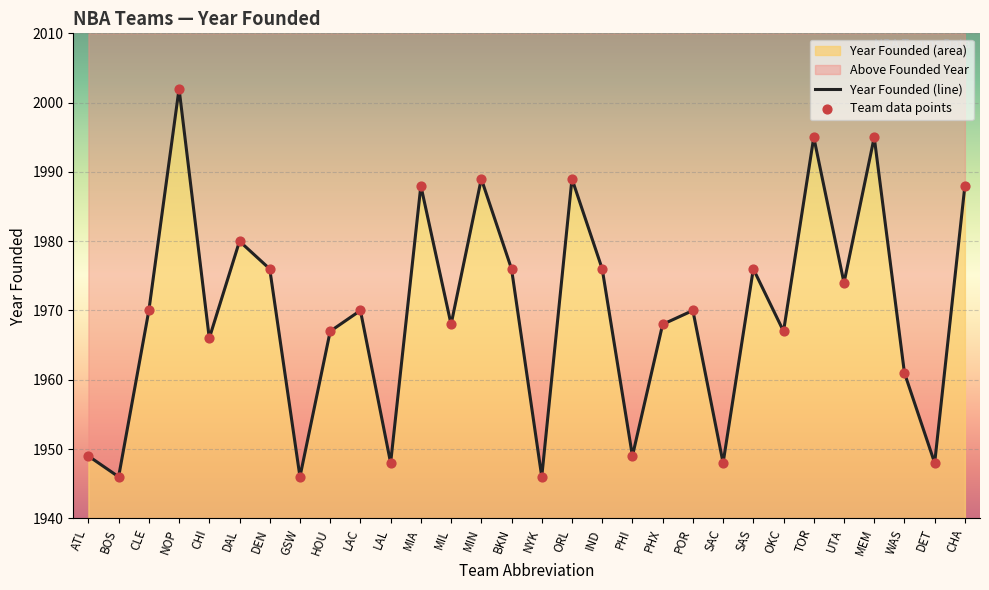

Which series has the widest spread of Y values?

Year Founded (line)